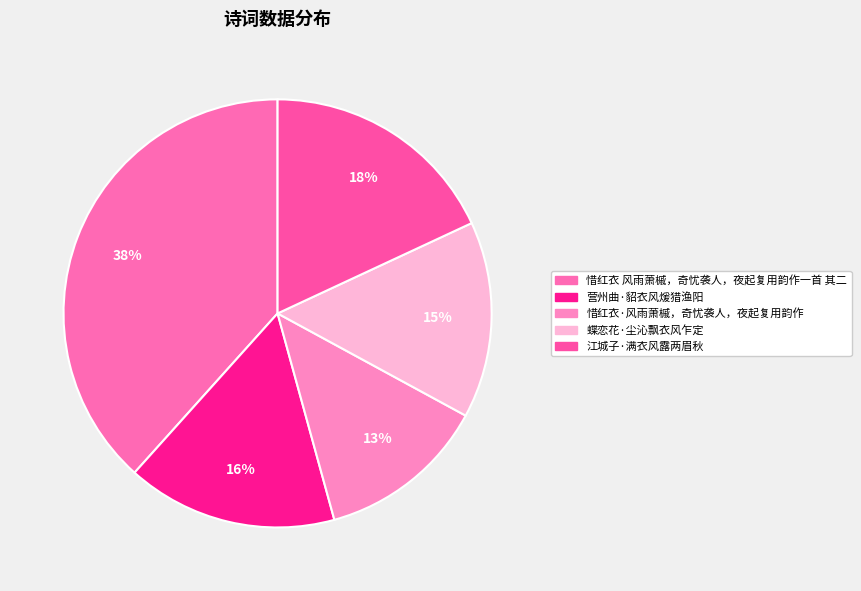

Does 惜红衣 风雨萧槭，奇忧袭人，夜起复用韵作一首 其二 represent more than half of the total?

No